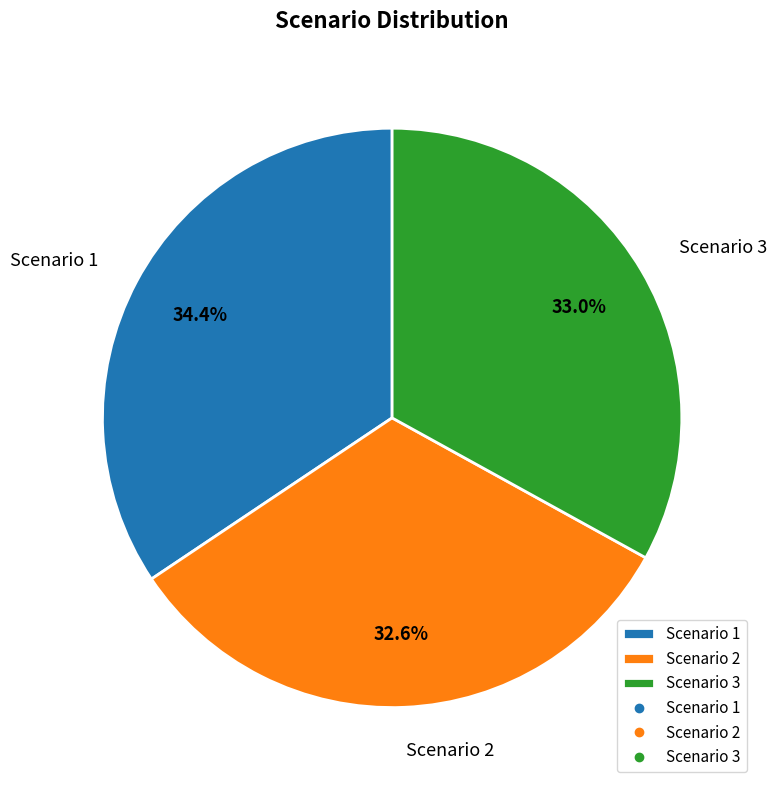

To the nearest percent, what is the difference between the largest and smallest slice percentages?

2%